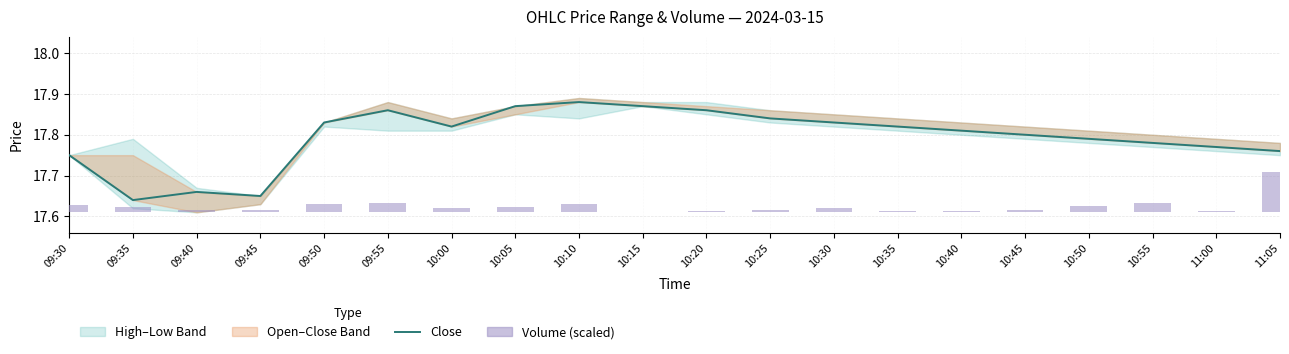

At which label is Volume (scaled) closest to 0?

10:15